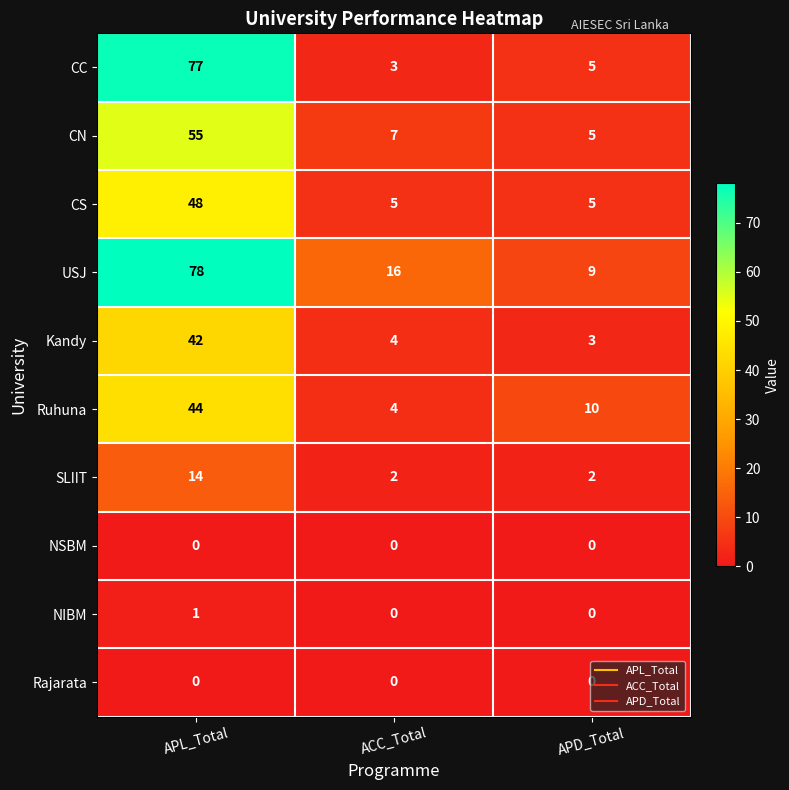

True or false: NIBM has a value of 1 at APD_Total.

False